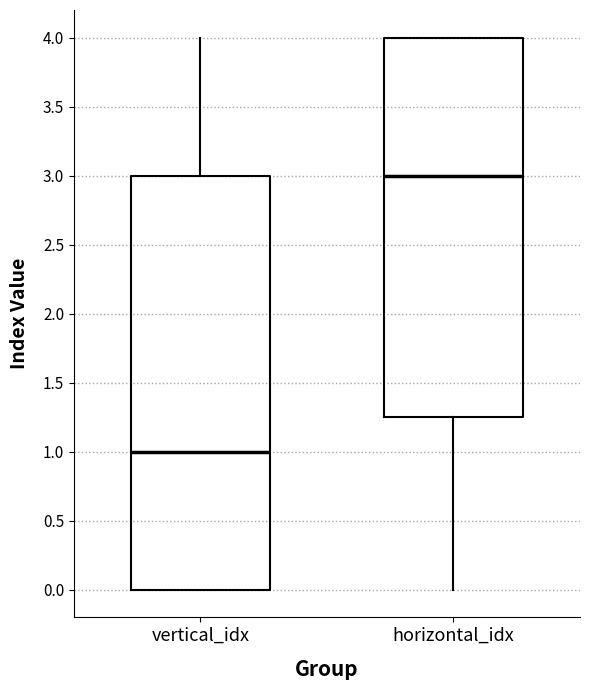

Where is the upper edge of the box for horizontal_idx on the y-axis? The values are not printed on the chart, so give them approximately, as read against the axis.

4.00